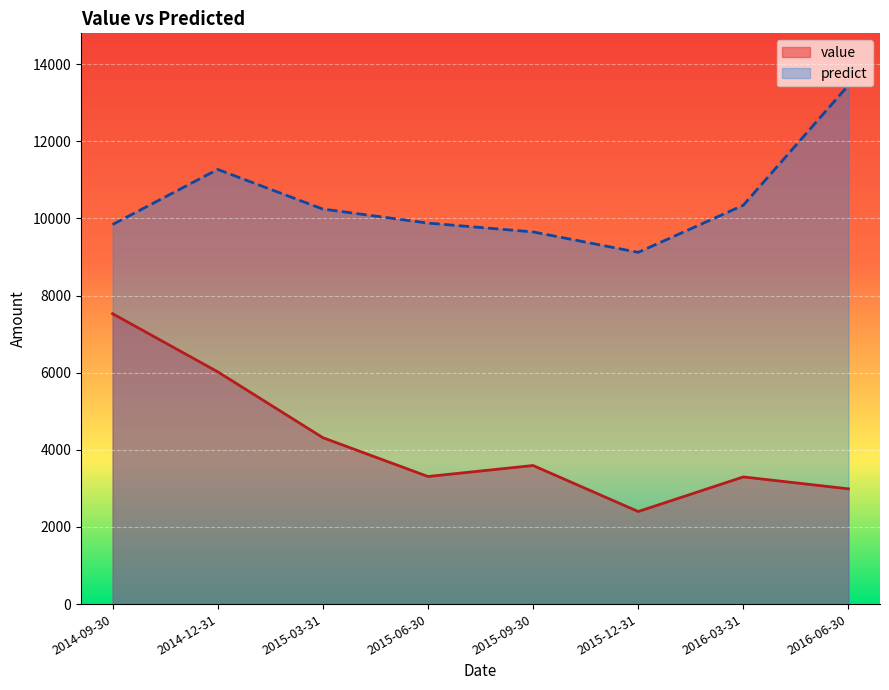

The predict series shows 14842.7 at 2015-12-31. True or false?

False